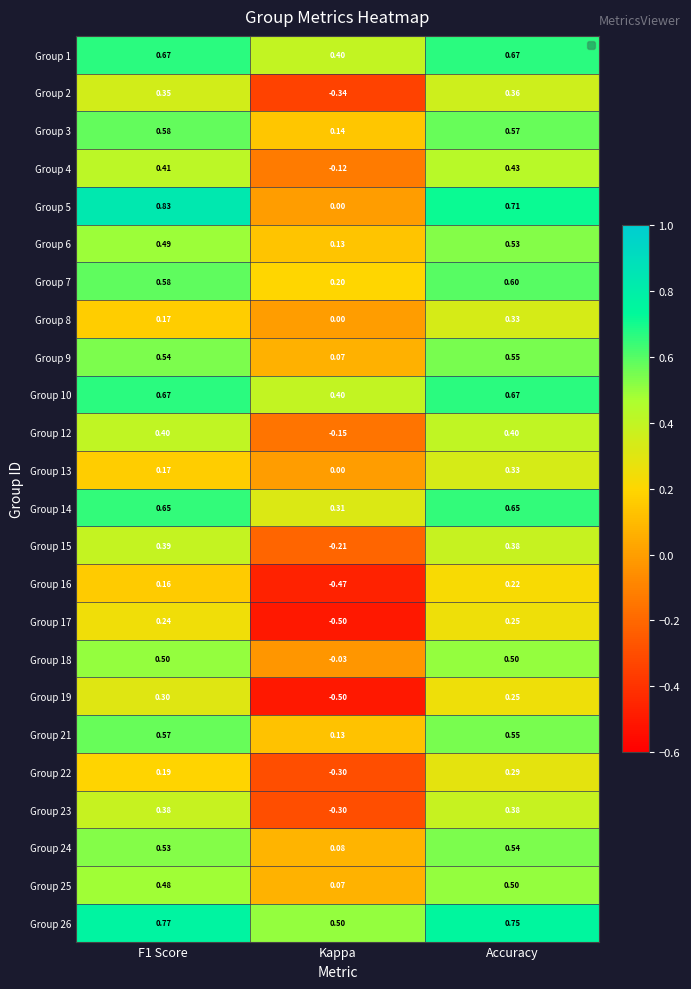

How many categories are shown in the chart?

3